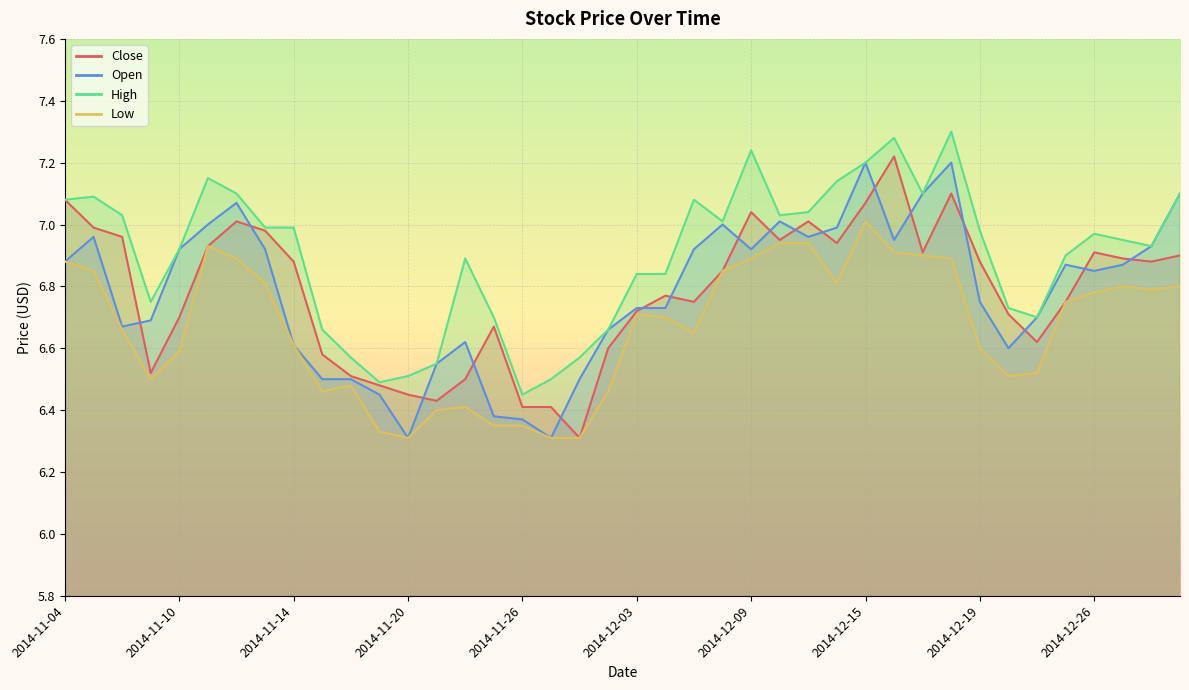

Which category has the lowest value in the High series?

2014-11-26